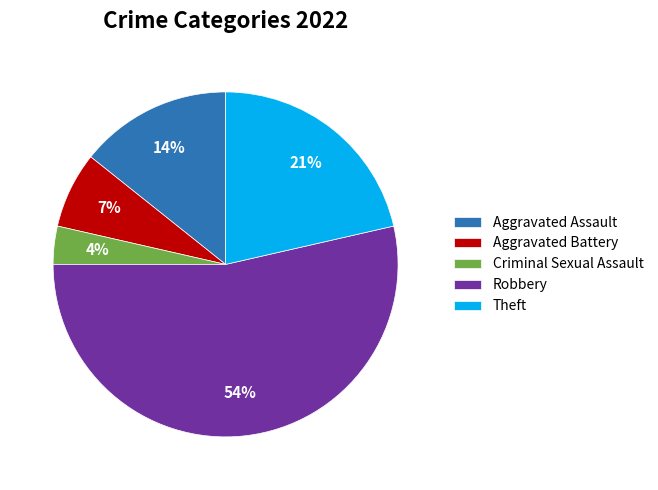

Is the sum of Aggravated Assault and Aggravated Battery greater than half?

No